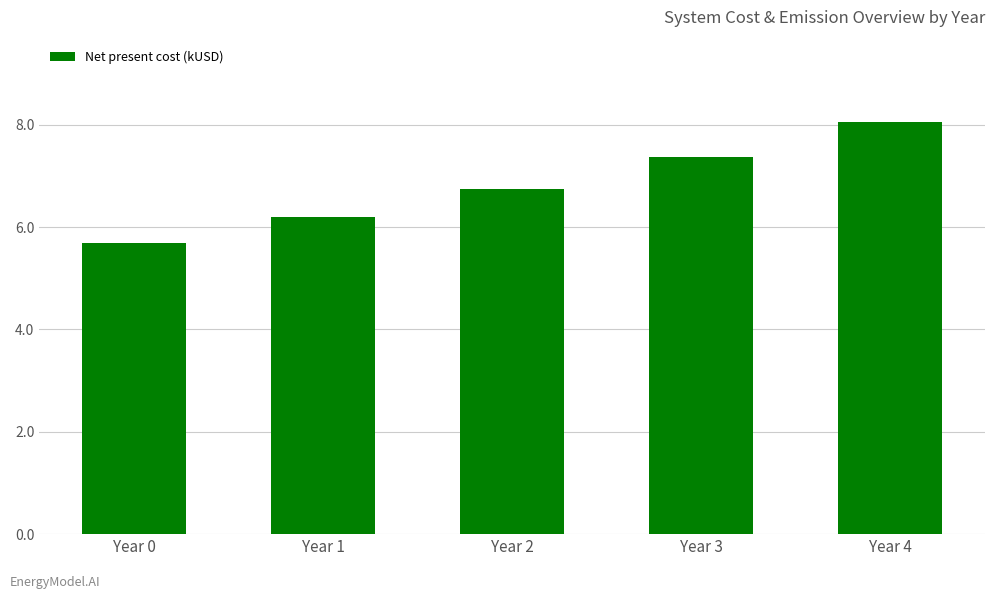

What is the sum of the values at Year 1 and Year 0?

11.9